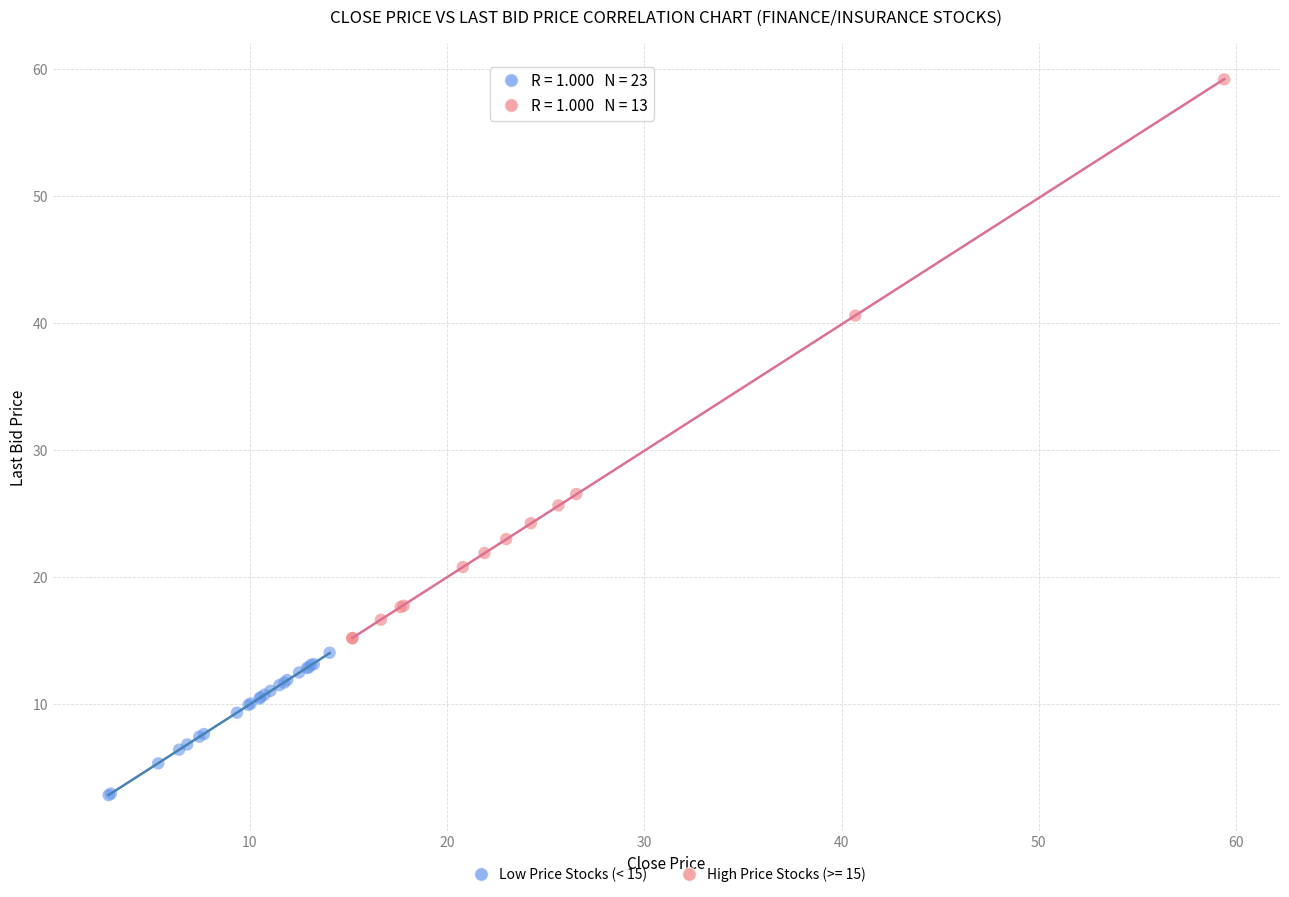

Which series has the widest spread of Y values?

High Price Stocks (>= 15)